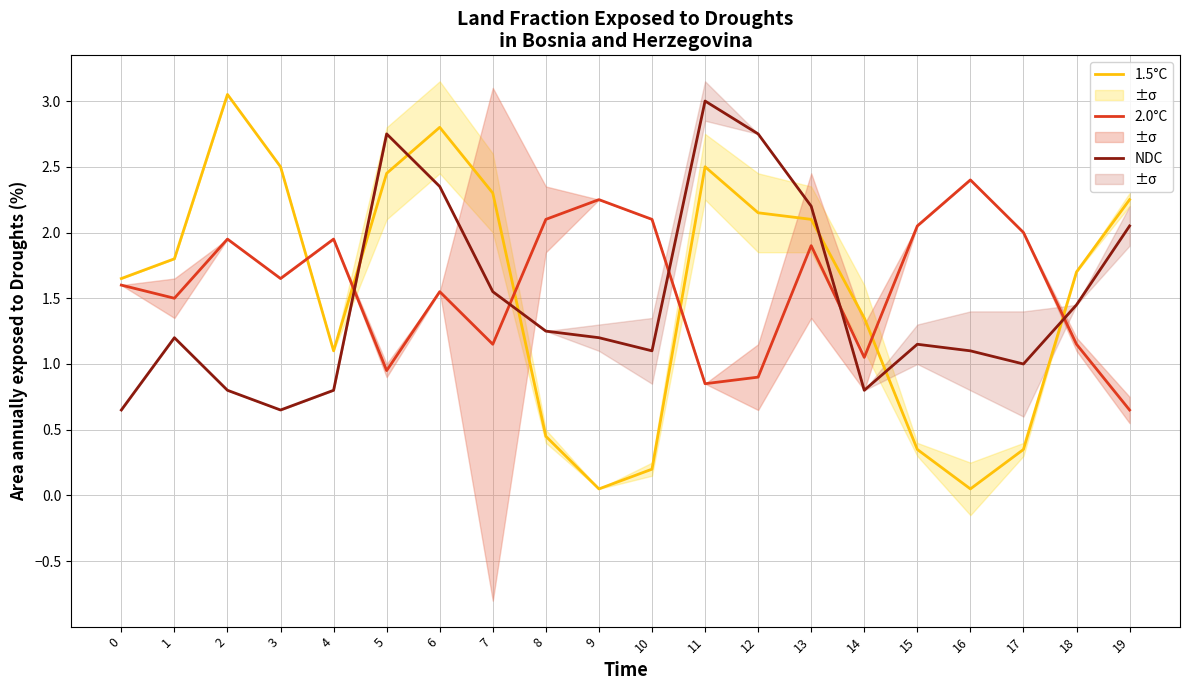

Which series changed the most between 0 and 16?

1.5°C